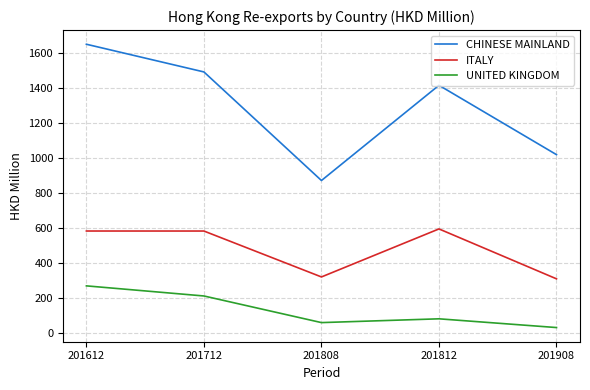

At which label does UNITED KINGDOM reach its minimum?

201908